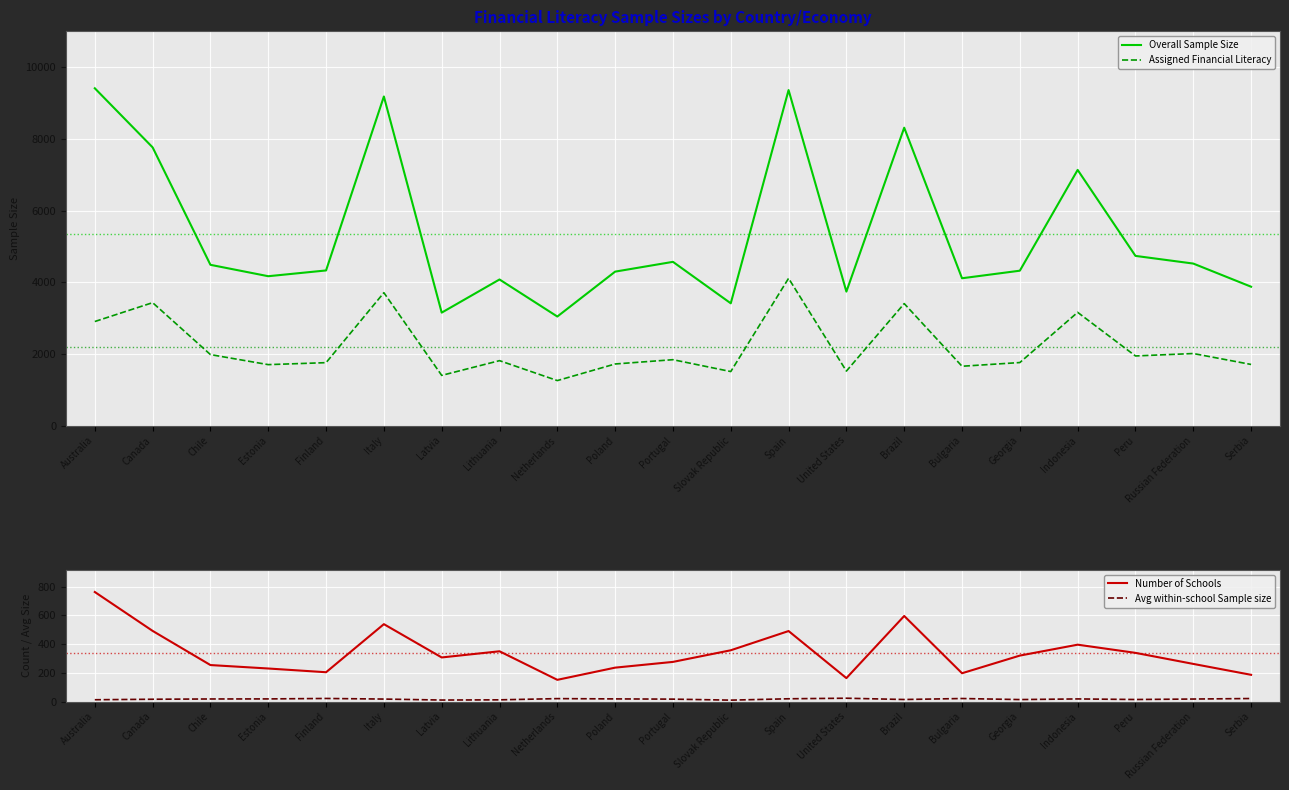

What is the label of the 4th point from the left?

Estonia